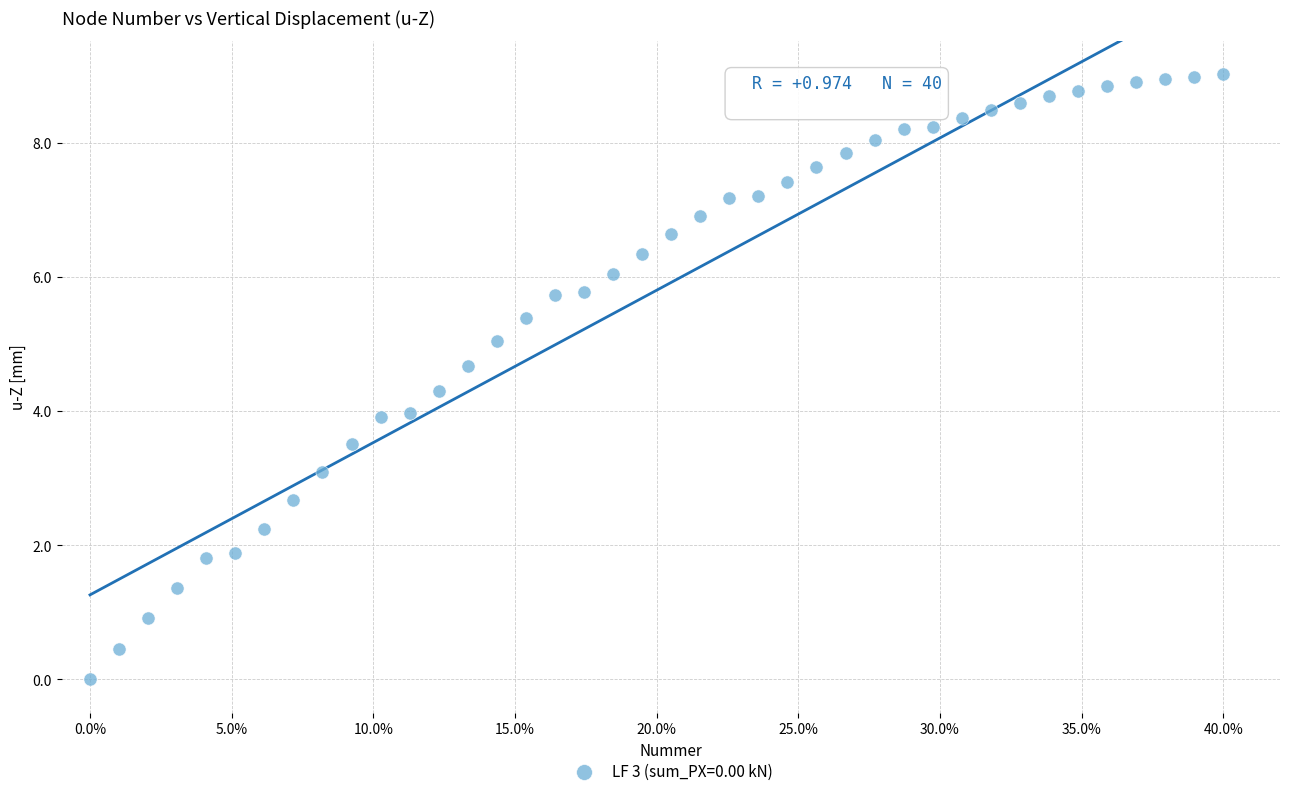

What is the range of X values (max minus min)?

40.0